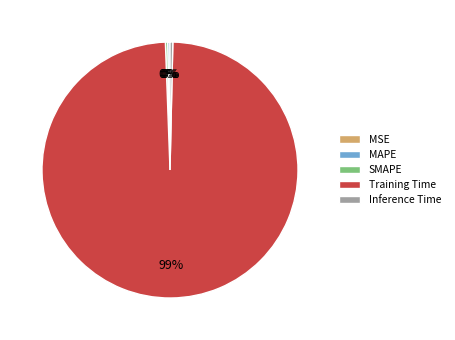

What is the majority slice?

Training Time